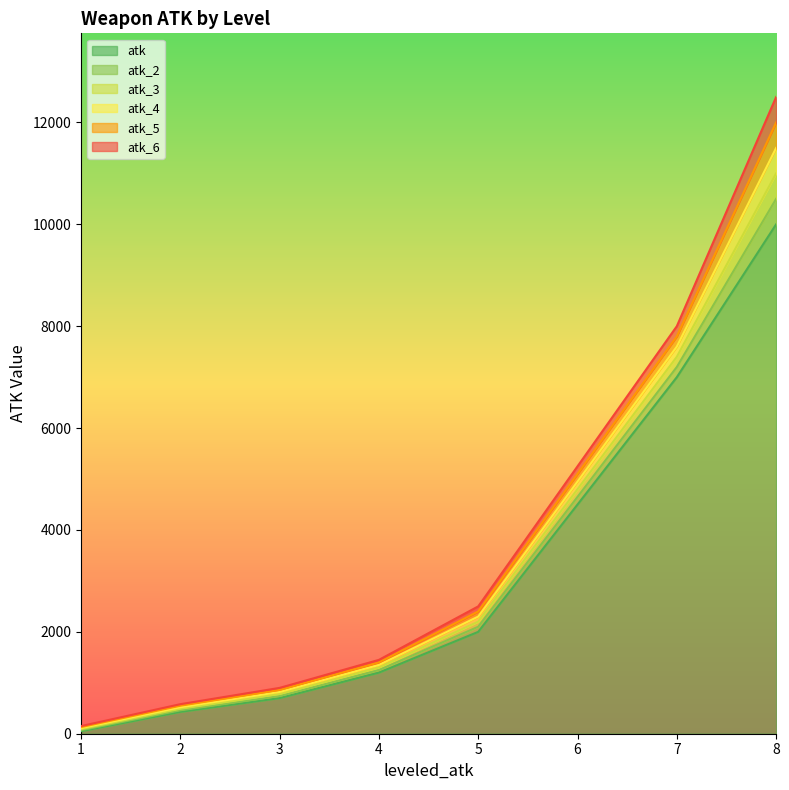

At how many categories does at least one series exceed 12406?

1